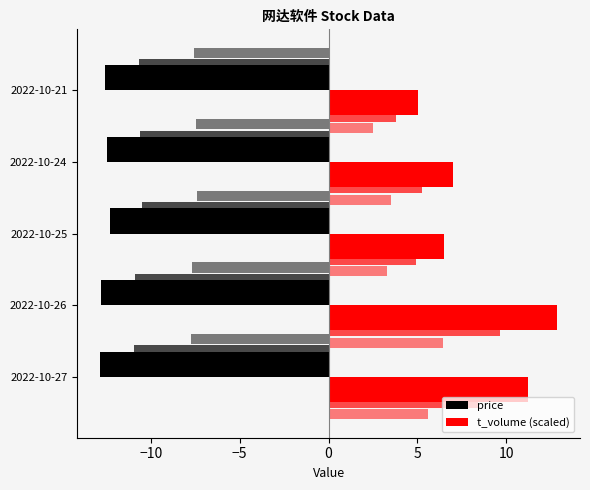

Which series changed the most between 2022-10-27 and 2022-10-26?

t_volume (scaled)